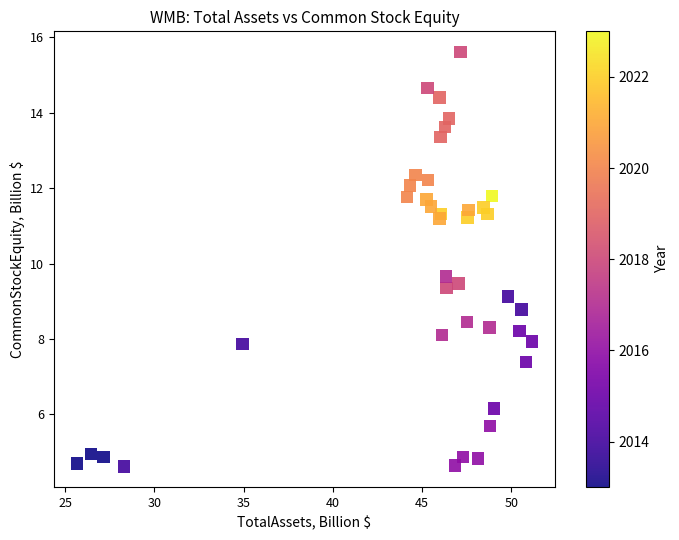

What Y value in the scatter plot is closest to 10?

9.7